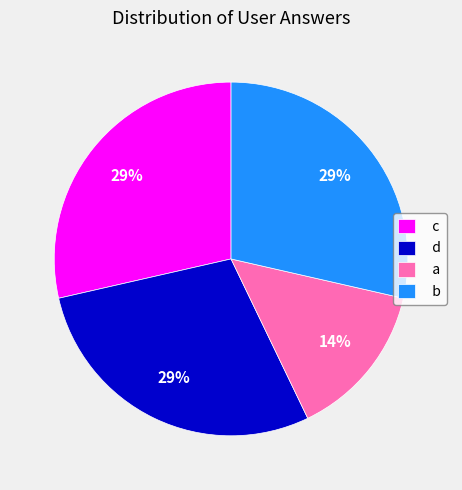

Which slice is the smallest?

a